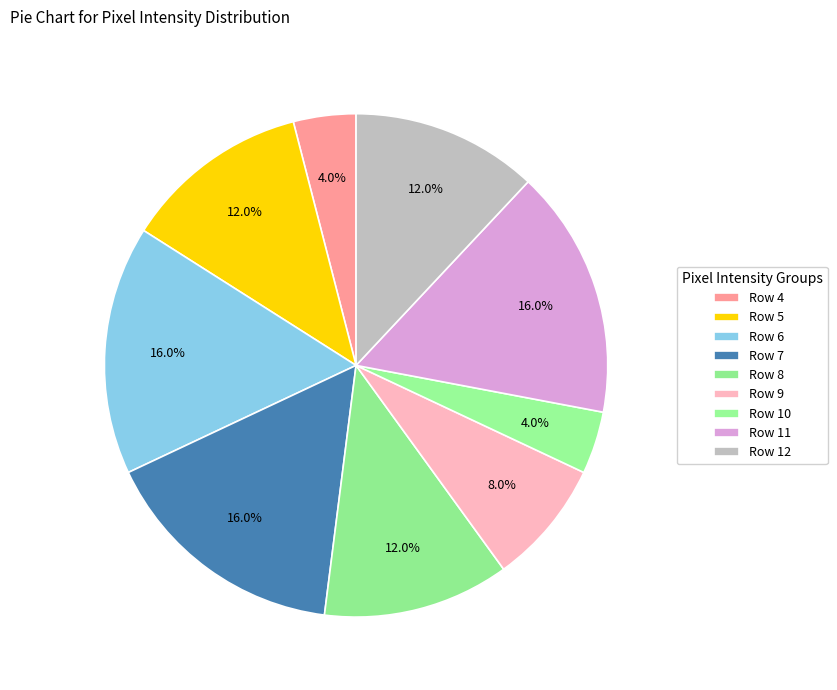

How many slices are in this pie chart?

9